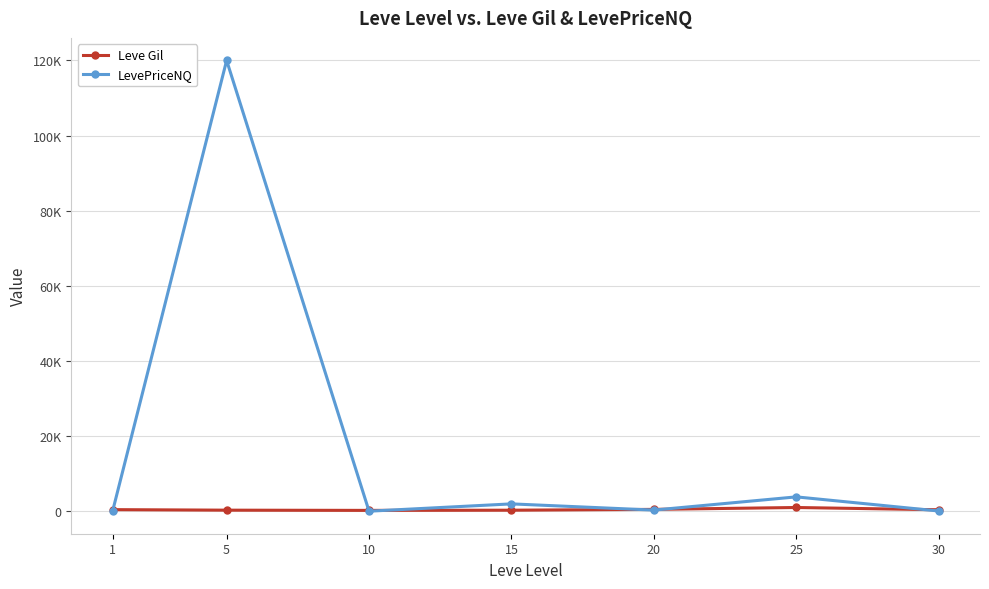

What is the maximum value shown in the chart?

119997.0